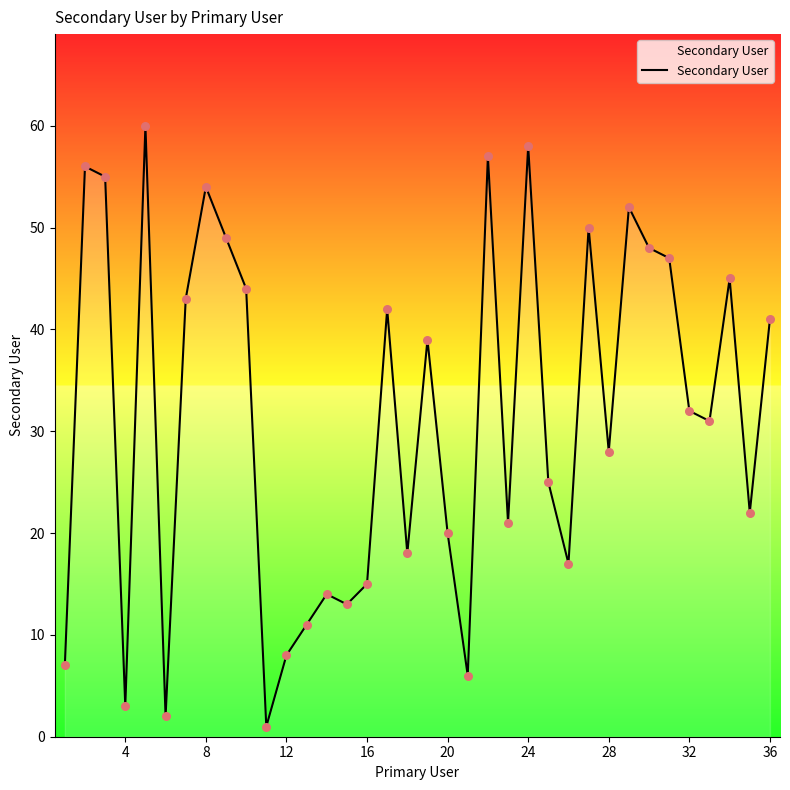

What is the maximum value shown in the chart?

60